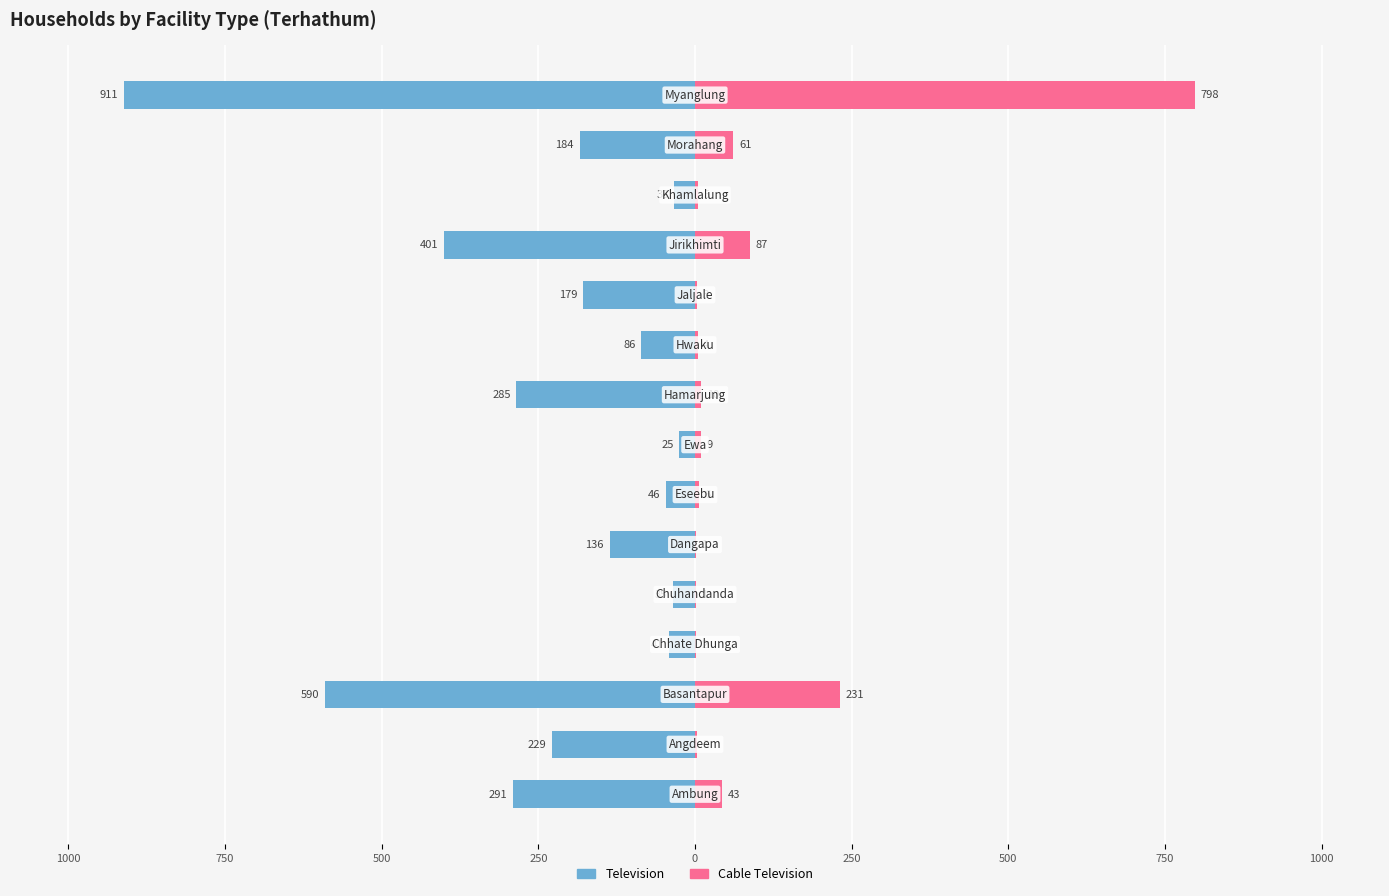

Is it true that Television equals -144 at 750?

False